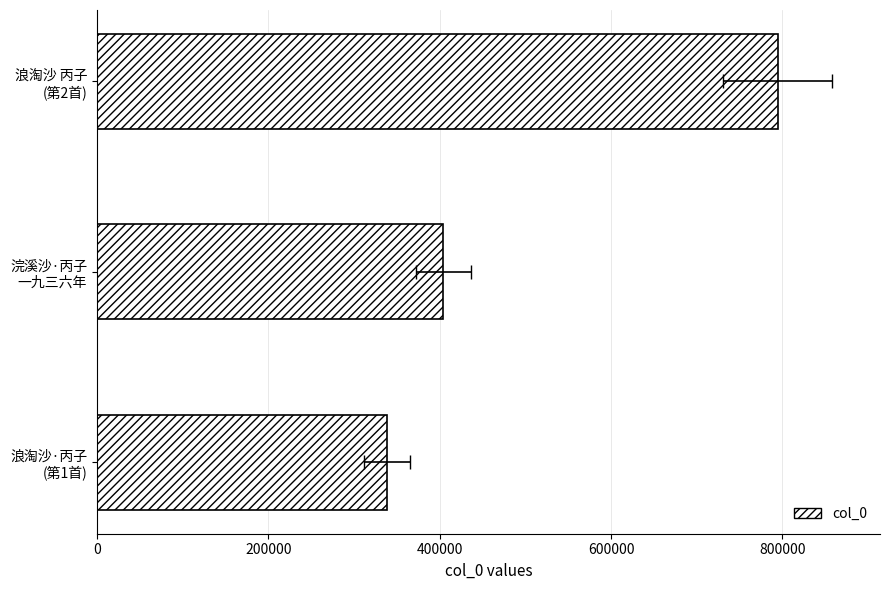

Reading left to right, transcribe all the data shown in this chart.

338541	404204	794696